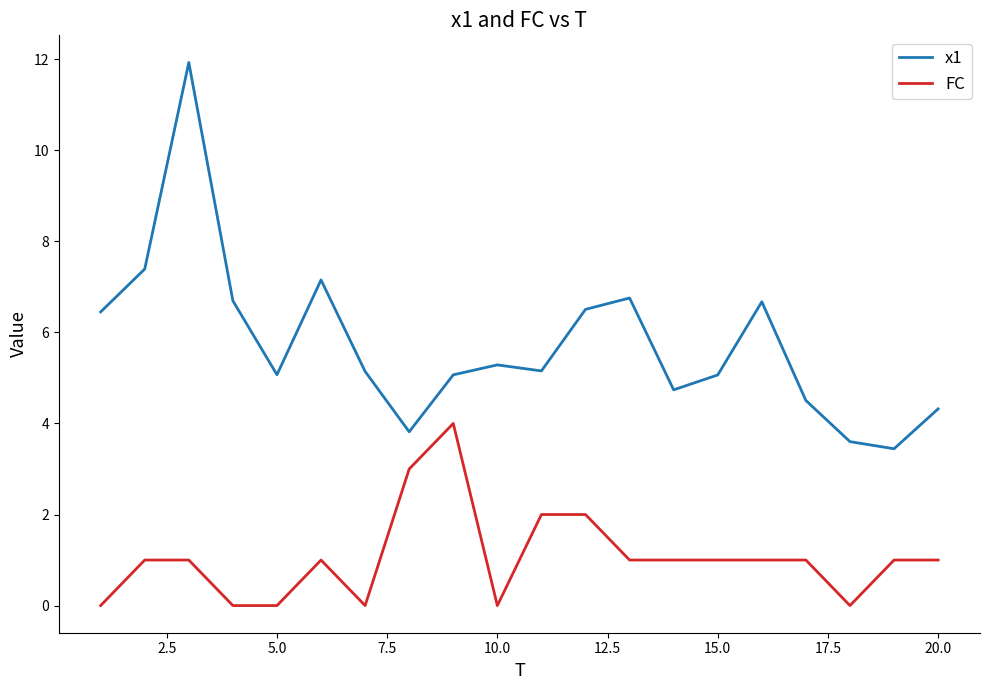

True or false: FC and x1 intersect in this chart.

False